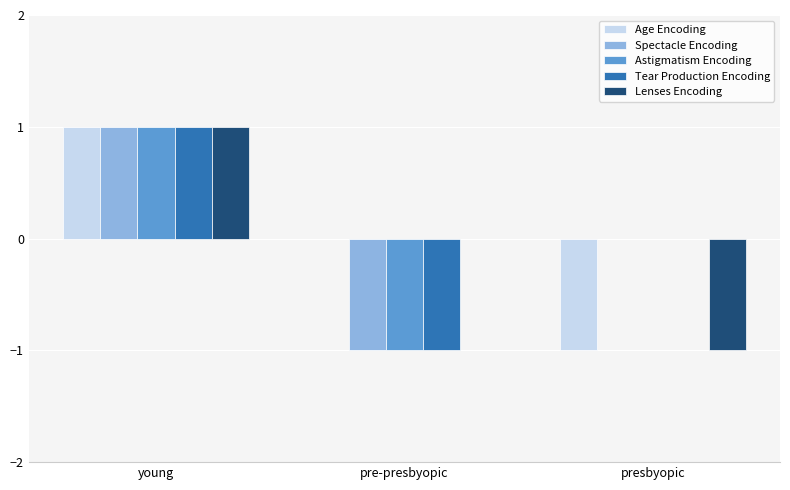

Which category has the highest value in the Spectacle Encoding series?

young